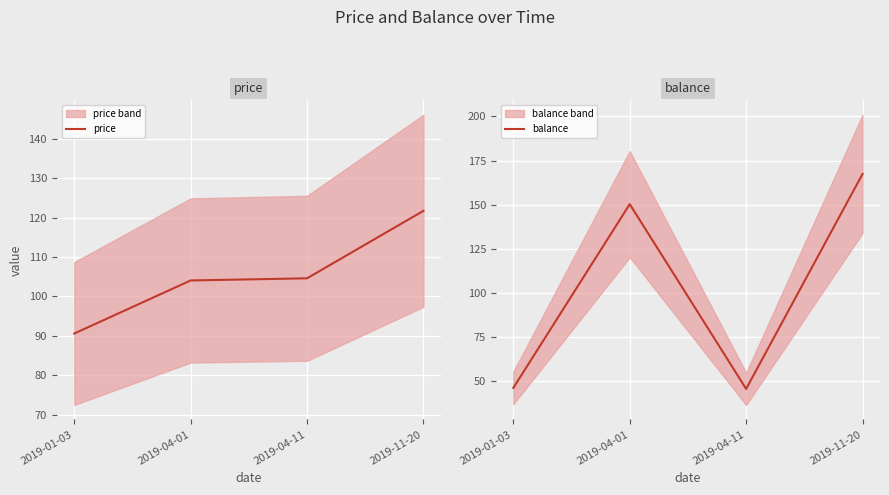

Which series has the largest total across all categories?

price